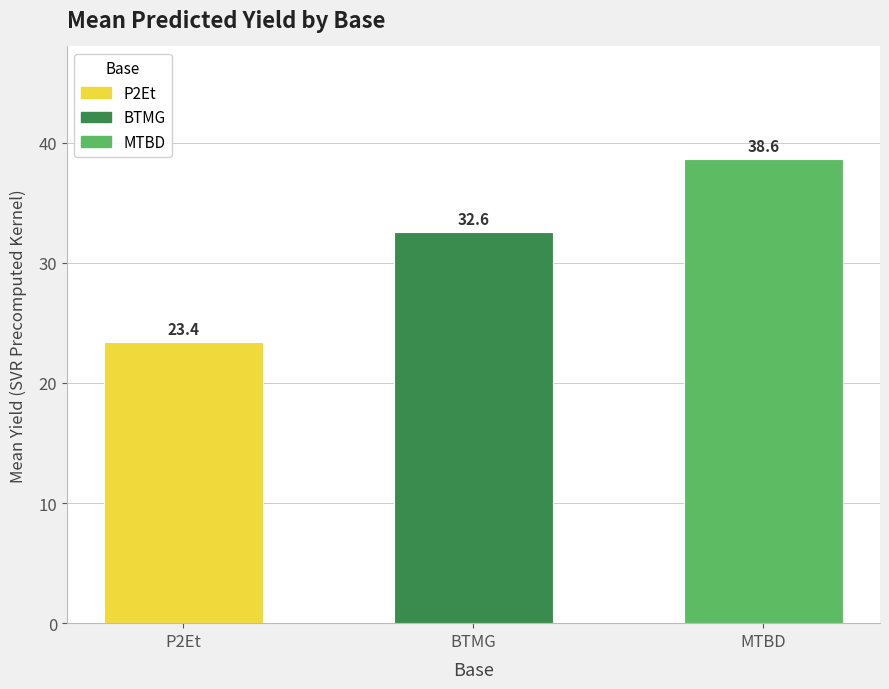

What is the value of the 2nd bar from the left?

32.6